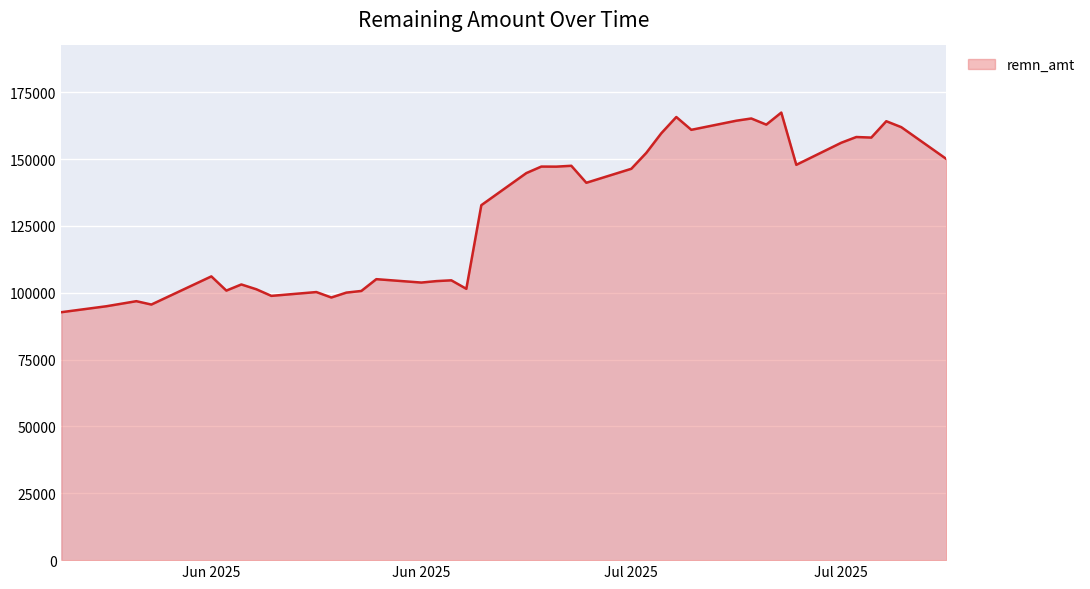

What is the maximum value shown in the chart?

167361